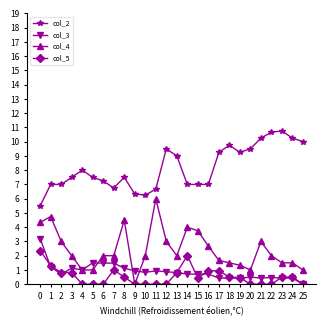

Rank the series at 11 from lowest to highest value.

col_5, col_3, col_4, col_2